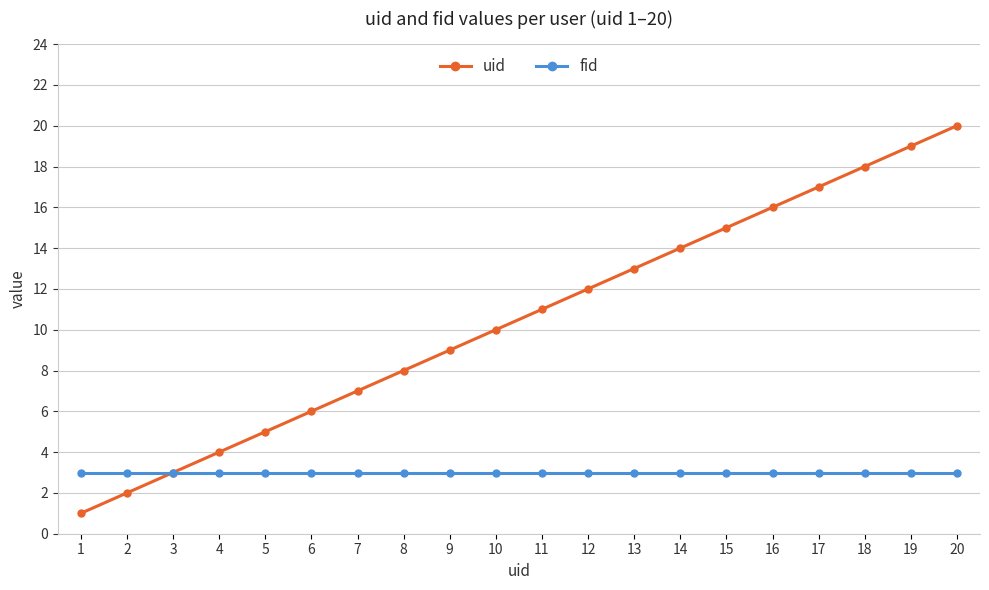

The value of uid at 13 is 8. True or false?

False